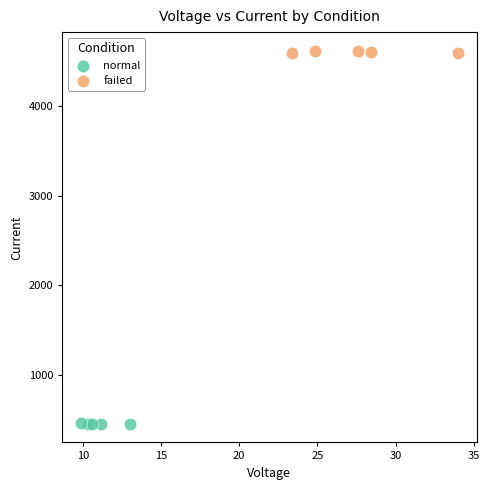

Which series reaches the maximum Y coordinate?

failed